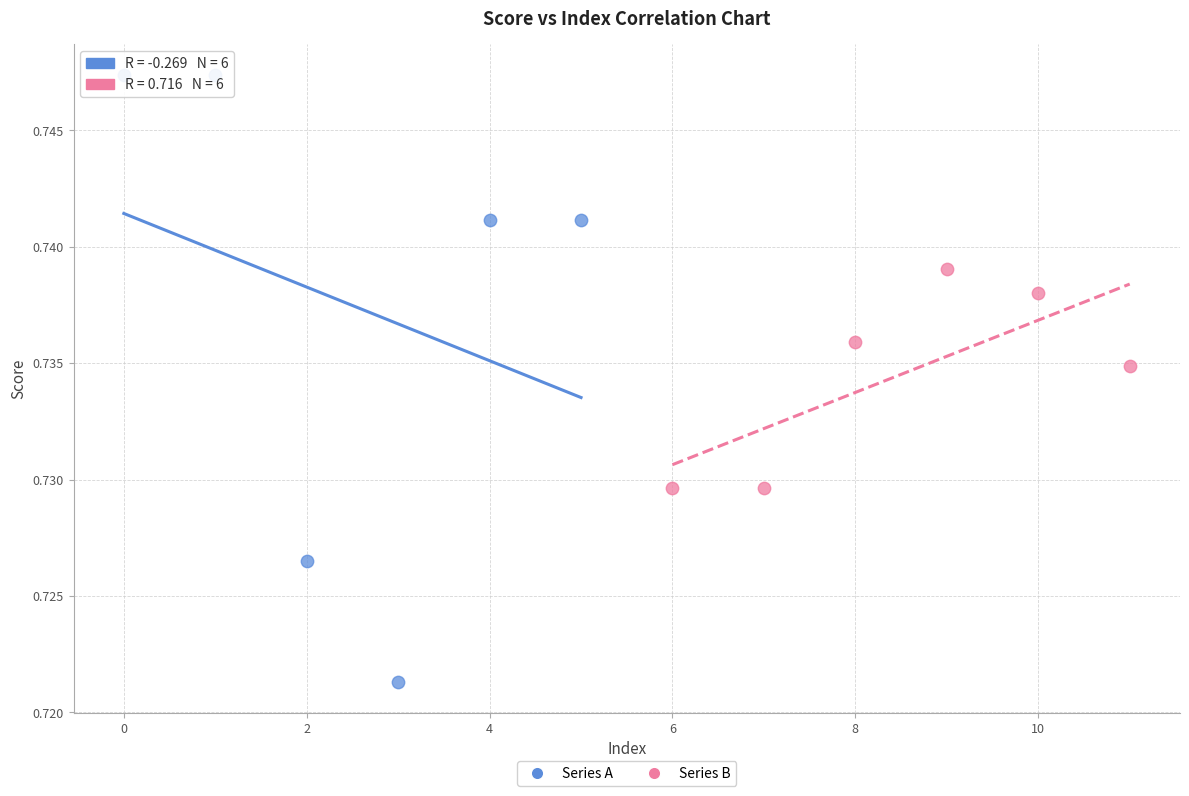

Which series reaches the maximum Y coordinate?

Series A